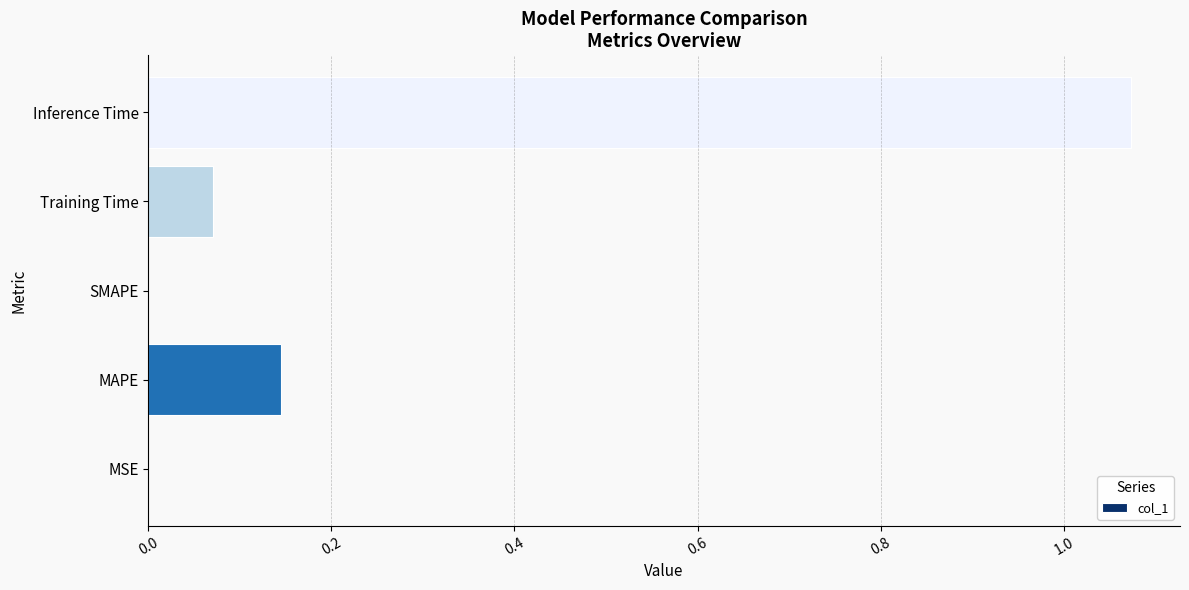

What is the sum of all values?

1.3